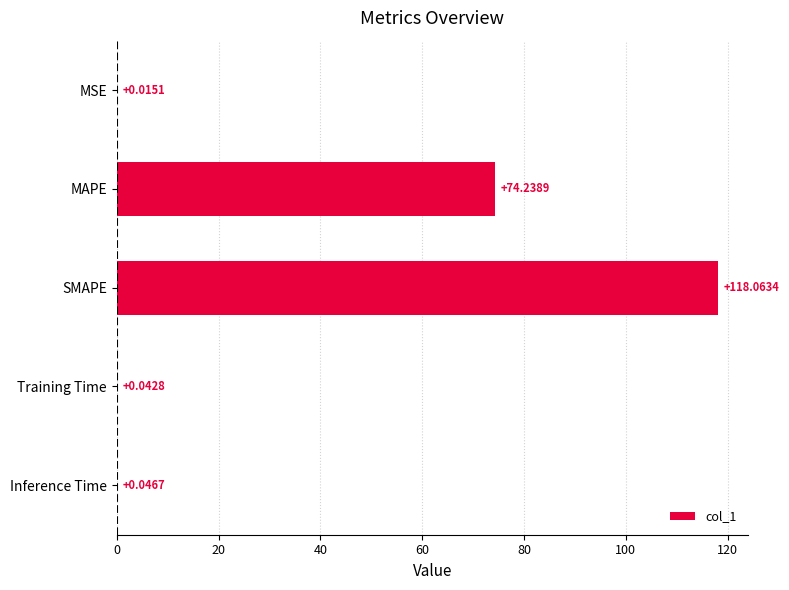

What is the sum of the values at MSE and MAPE?

74.3